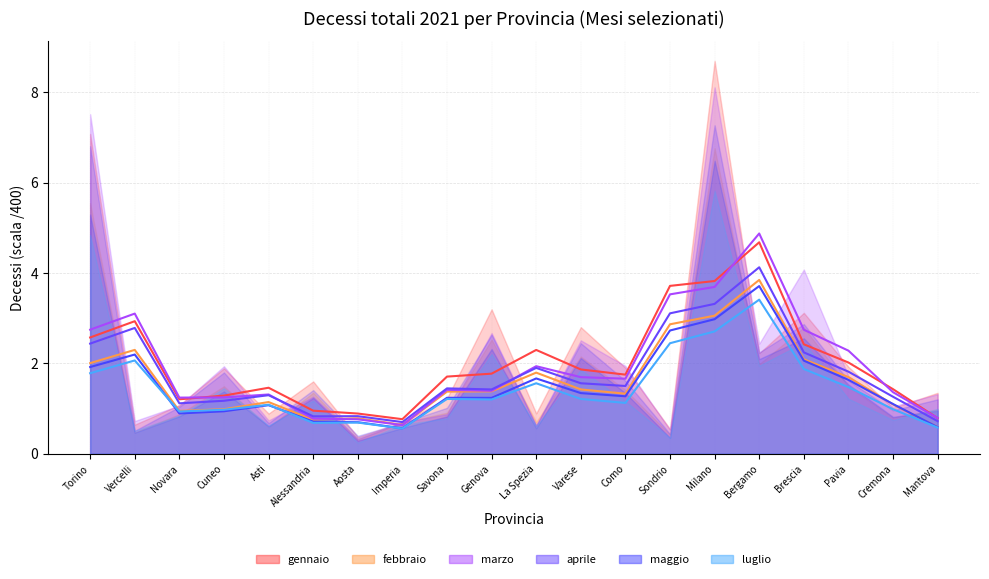

Reading left to right, transcribe all the data shown in this chart.

gennaio (3-pt avg): 2.6	2.9	1.2	1.3	1.5	1.0	0.9	0.8	1.7	1.8	2.3	1.9	1.8	3.7	3.8	4.7	2.4	2.0	1.4	0.8
febbraio (3-pt avg): 2.0	2.3	0.9	1.0	1.1	0.8	0.8	0.6	1.4	1.4	1.8	1.4	1.3	2.9	3.1	3.8	2.1	1.7	1.1	0.6
marzo (3-pt avg): 2.7	3.1	1.2	1.2	1.3	0.8	0.8	0.6	1.4	1.4	1.9	1.7	1.7	3.5	3.7	4.9	2.7	2.3	1.4	0.8
aprile (3-pt avg): 2.4	2.8	1.1	1.2	1.3	0.8	0.8	0.7	1.4	1.4	1.9	1.6	1.5	3.1	3.3	4.1	2.2	1.8	1.3	0.7
maggio (3-pt avg): 1.9	2.2	0.9	0.9	1.1	0.7	0.7	0.6	1.2	1.2	1.7	1.3	1.3	2.7	3.0	3.7	2.1	1.6	1.1	0.6
luglio (3-pt avg): 1.8	2.1	0.9	1.0	1.1	0.7	0.7	0.6	1.2	1.2	1.6	1.2	1.1	2.4	2.7	3.4	1.9	1.5	1.0	0.6